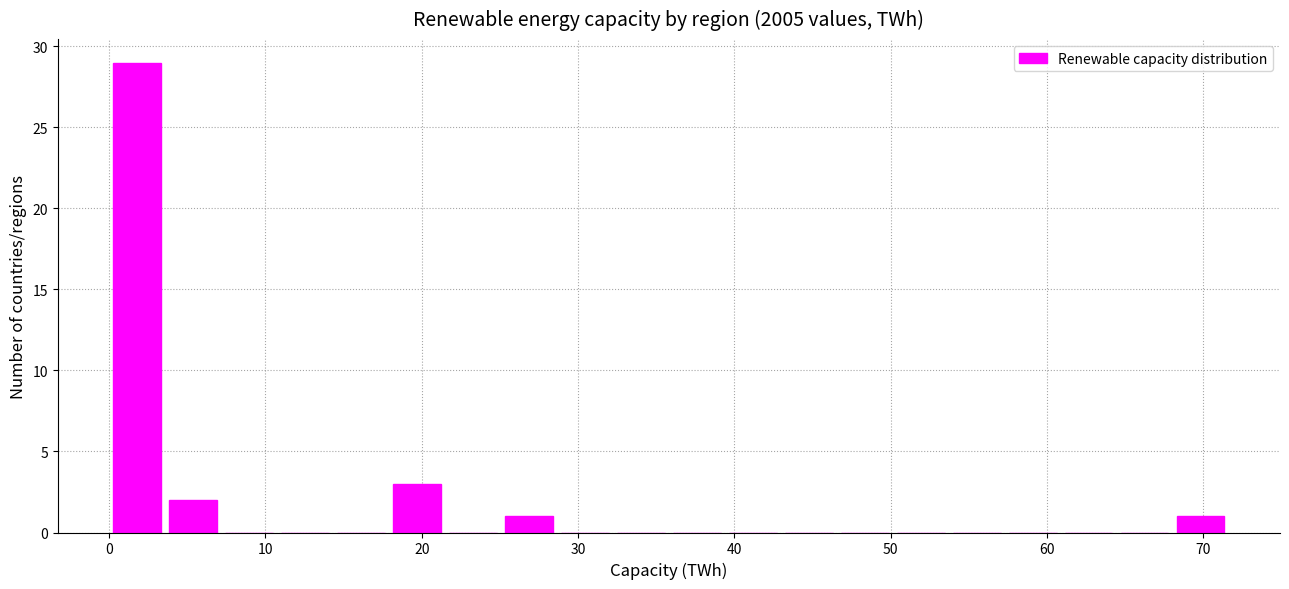

Read against the x-axis, roughly where is the centre of the tallest bar?

2